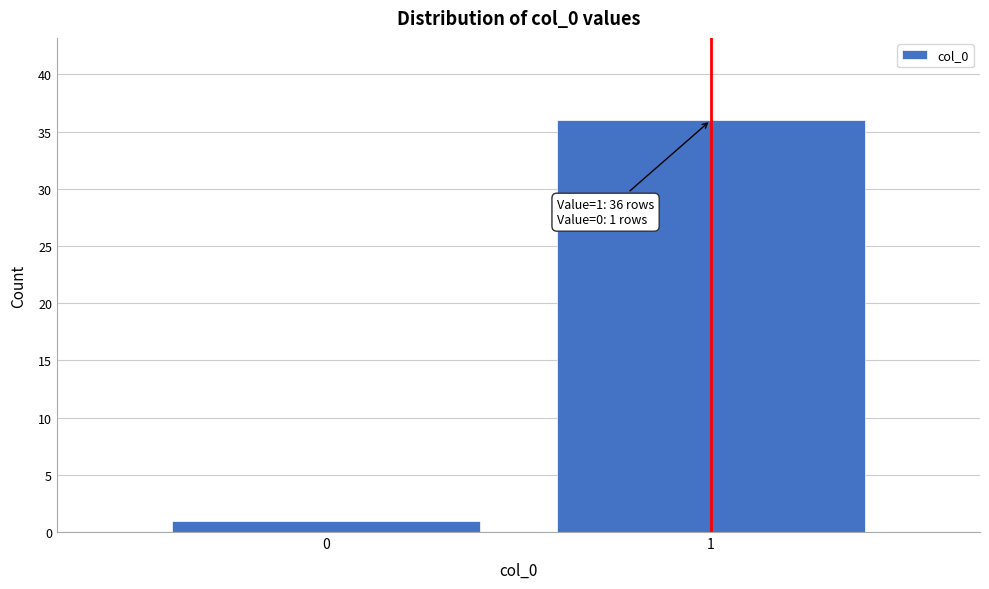

Reading left to right, list all the values displayed in this chart.

1	36